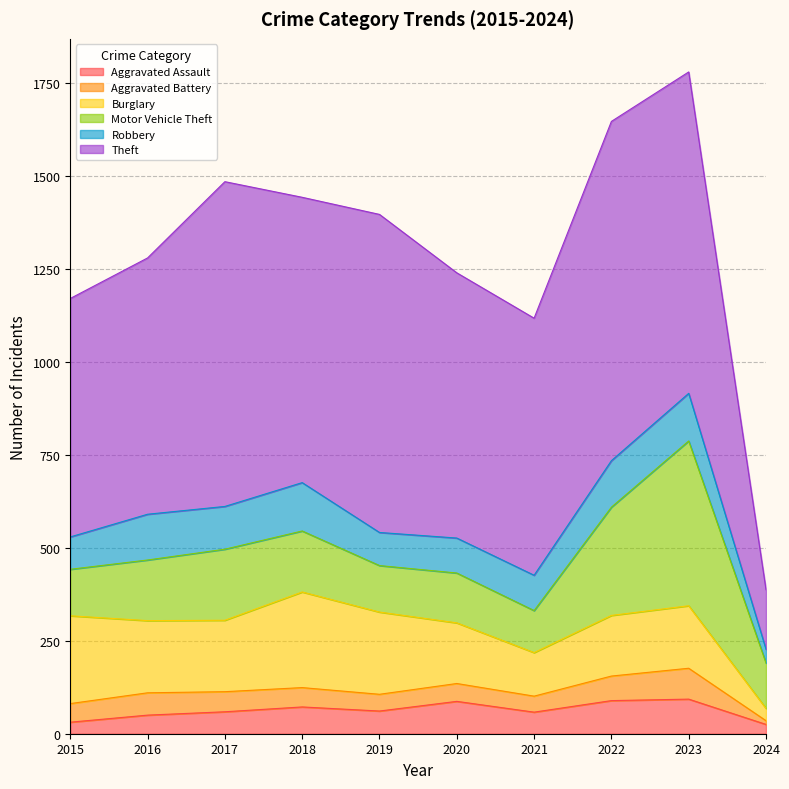

Which has a higher value, 2022 or 2020?

2022